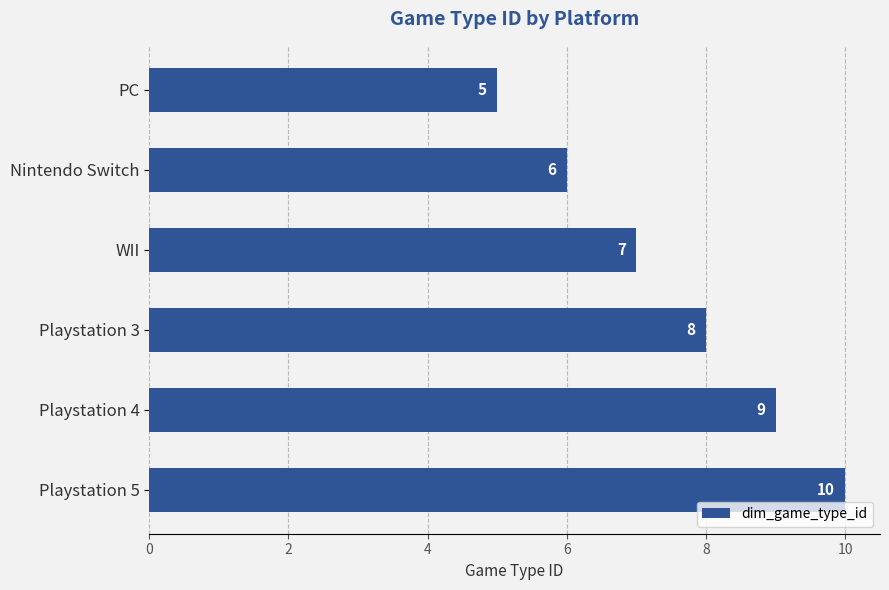

The chart shows a value of 2 at WII. True or false?

False